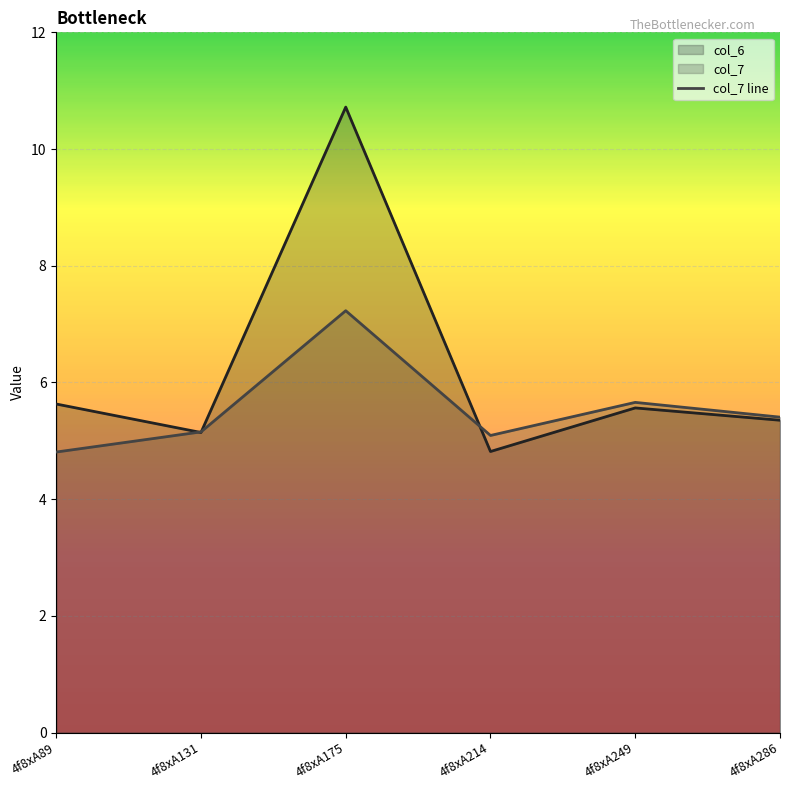

How many points are higher than both their immediate neighbors (excluding endpoints)?

2